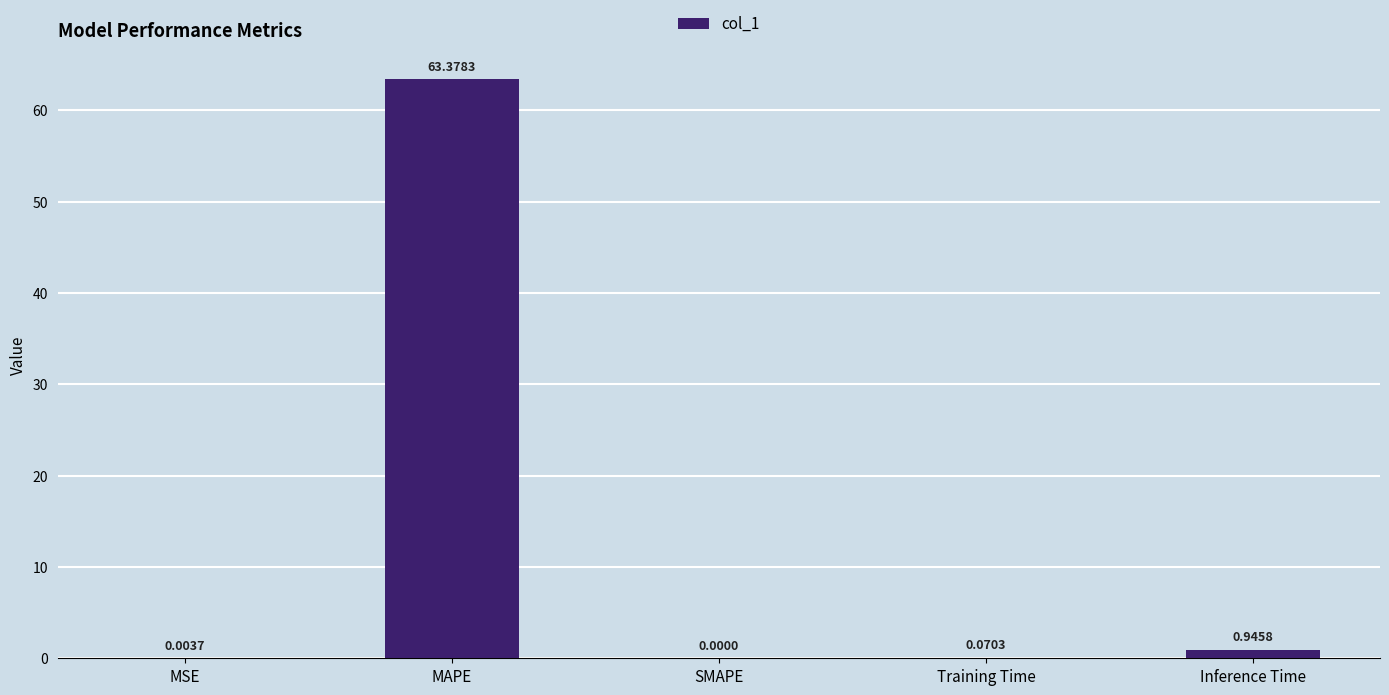

Which label corresponds to the largest value in the chart?

MAPE